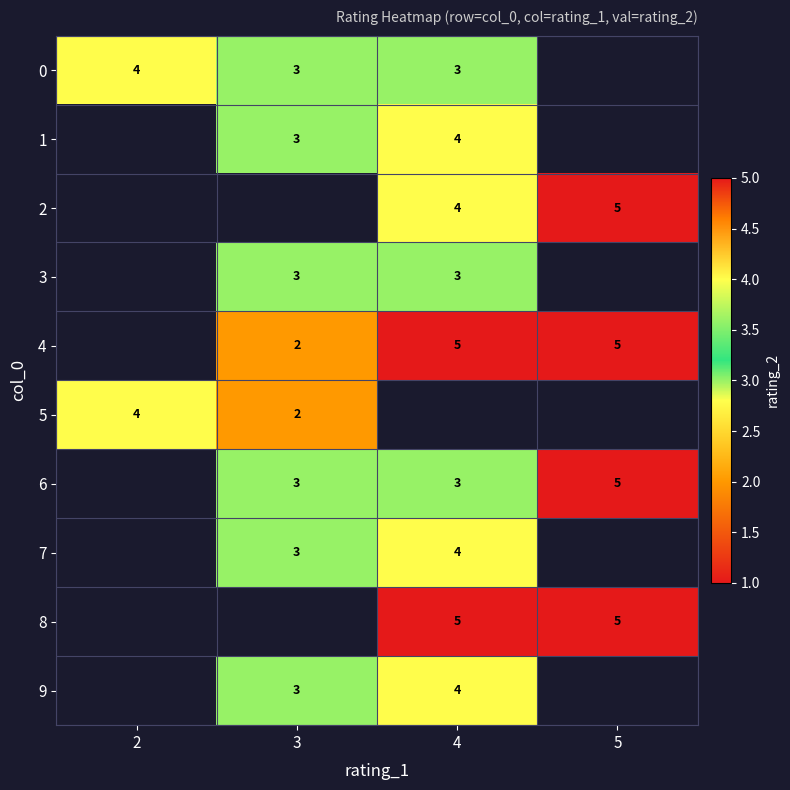

Which category has the lowest value across all series?

3